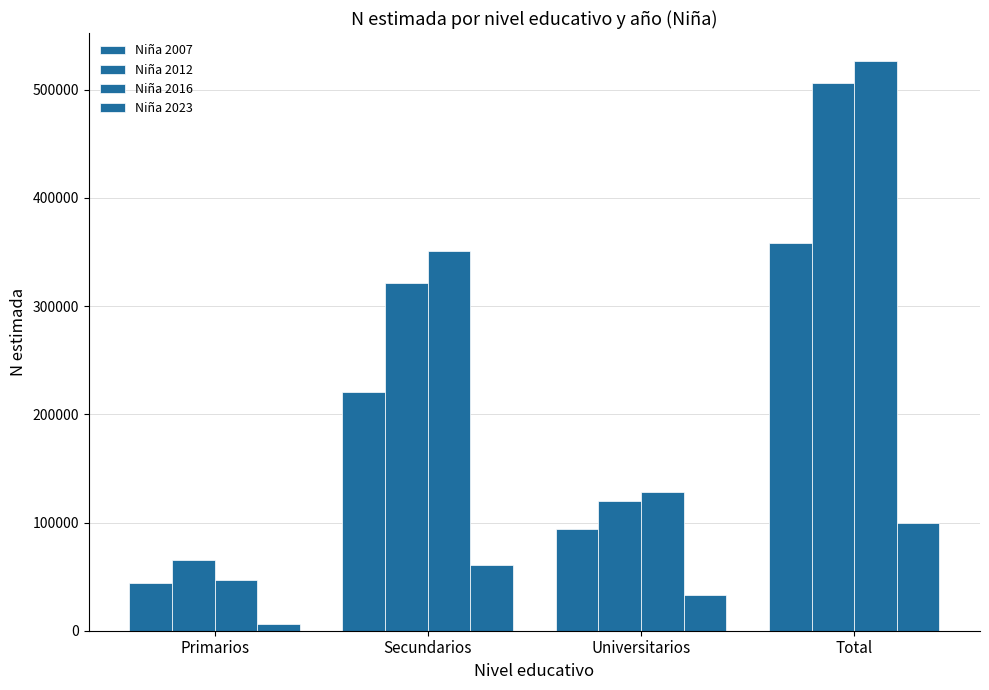

What position from the right is Primarios?

4